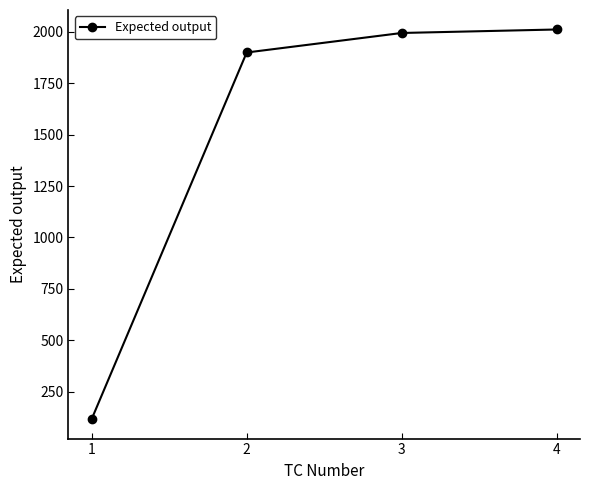

Reading left to right, list all the values displayed in this chart.

1=116	2=1900	3=1995	4=2012